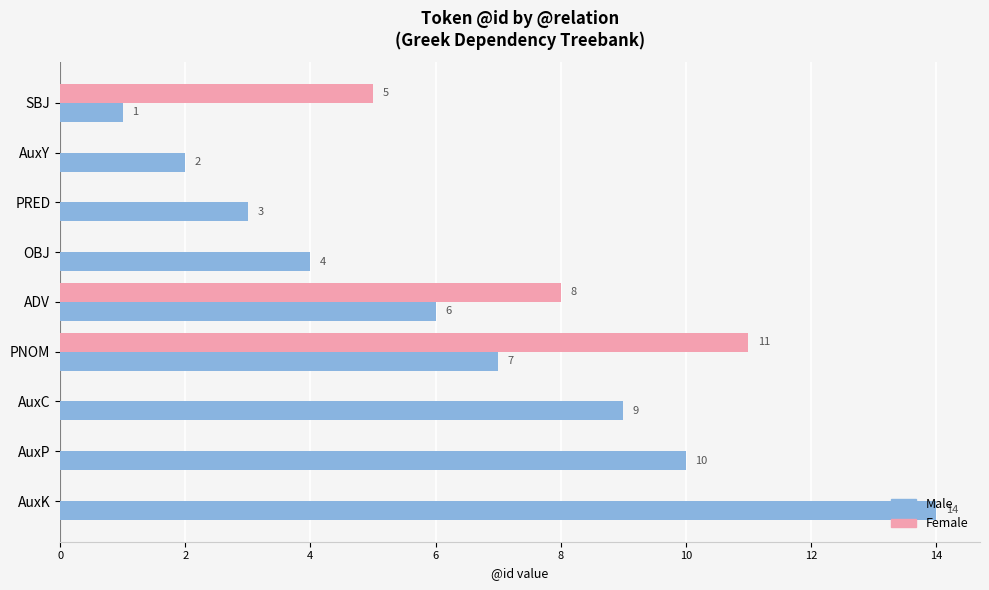

What is the greatest value displayed?

14